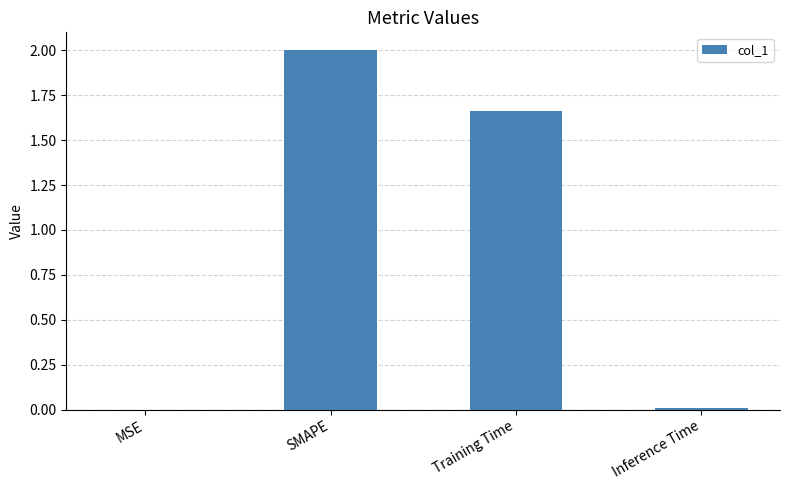

True or false: the data shows 2.0 at SMAPE.

True